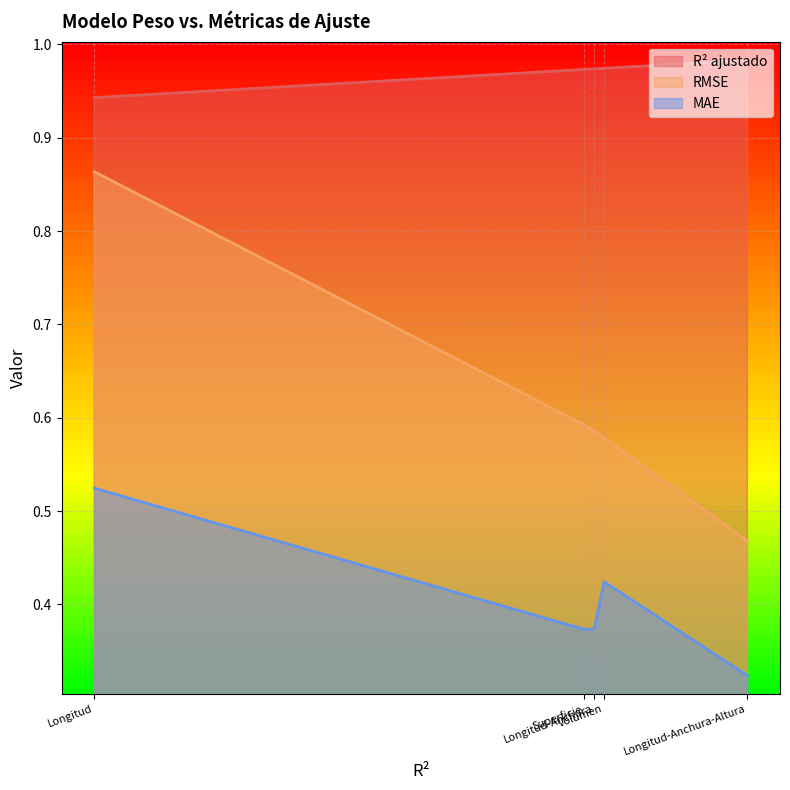

True or false: RMSE has more than 1 points higher than both neighbors.

False